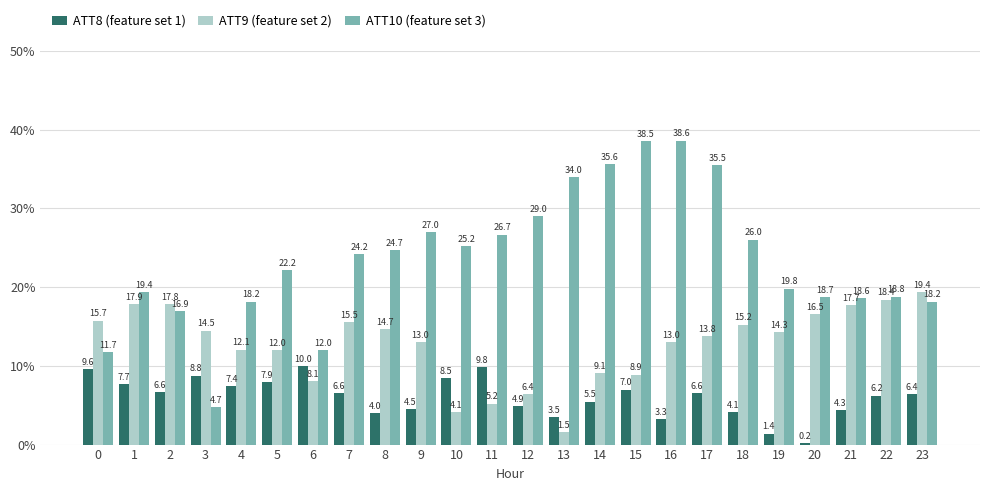

At which category is the sum across all series the highest?

17